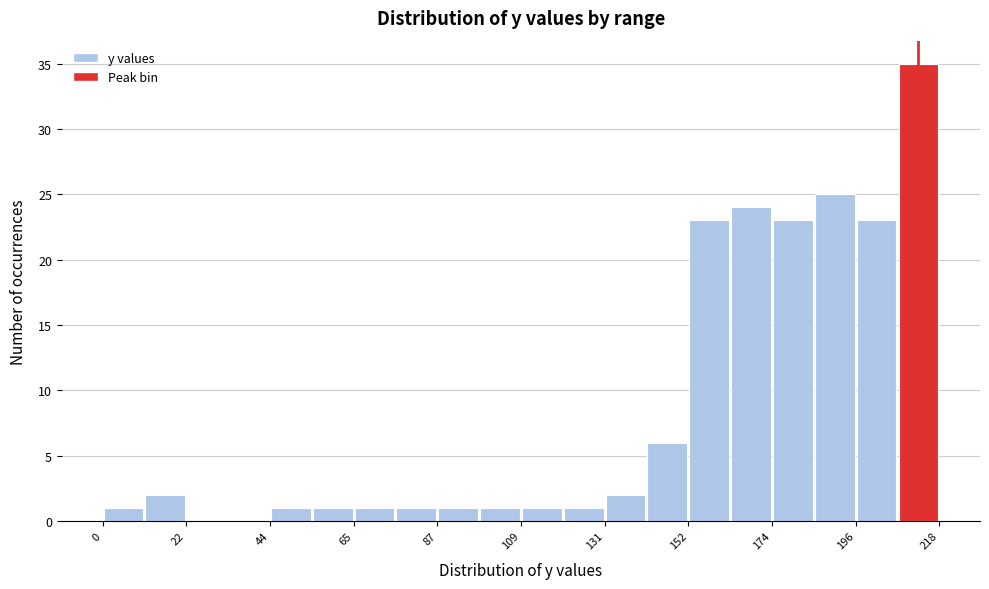

Around what value on the x-axis is the tallest bar? Give the approximate position of its centre, as read against the axis.

210